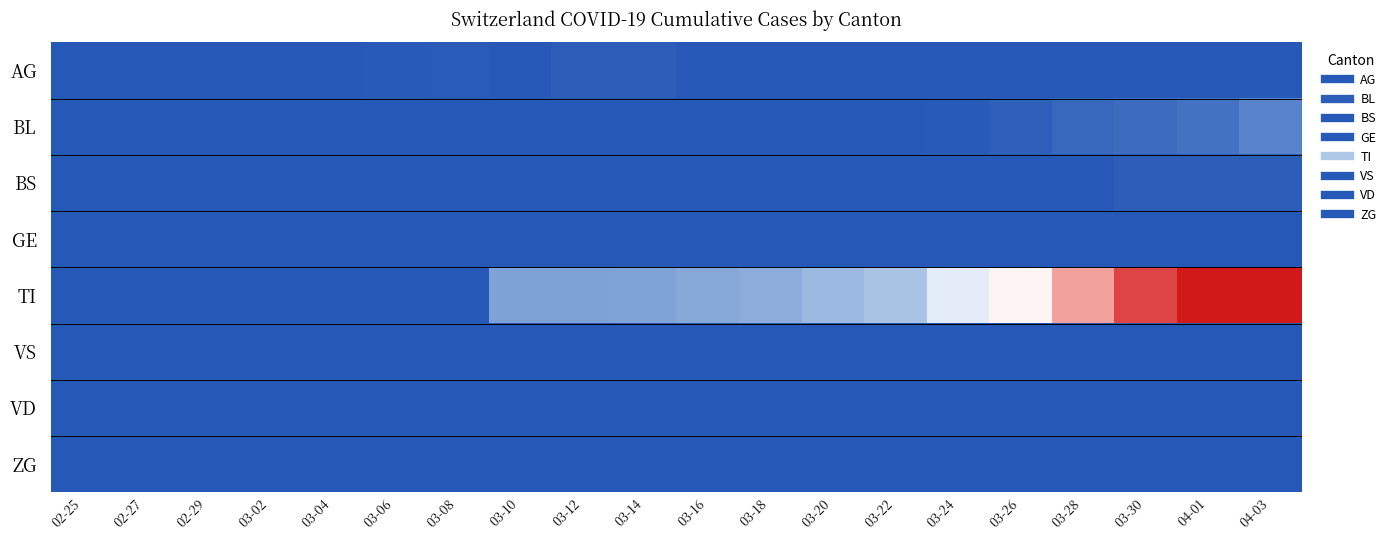

At how many categories does at least one series exceed 4?

13